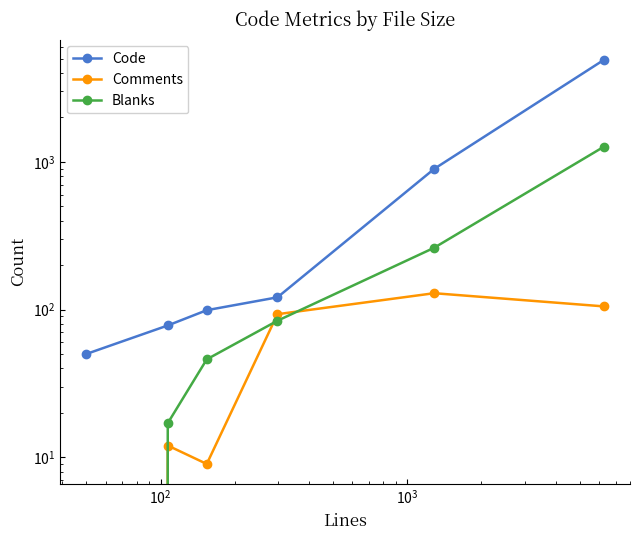

List the series in order of their peak value, lowest first.

Comments, Blanks, Code